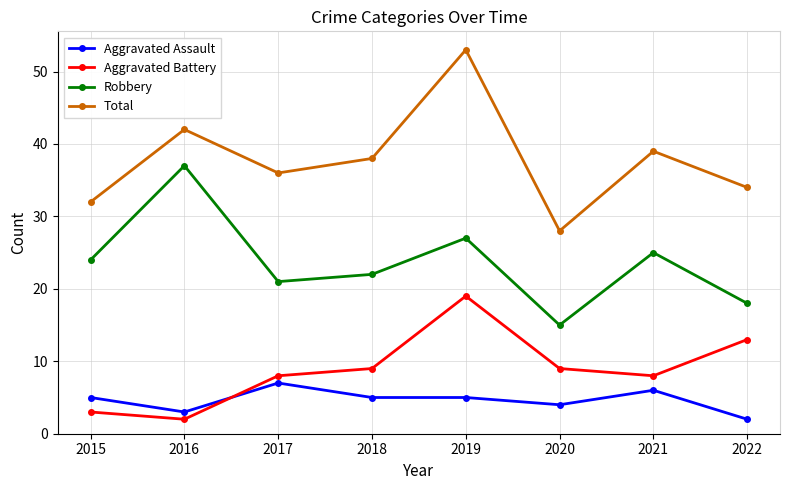

What is the value of the Aggravated Assault point at the 8th from the left?

2